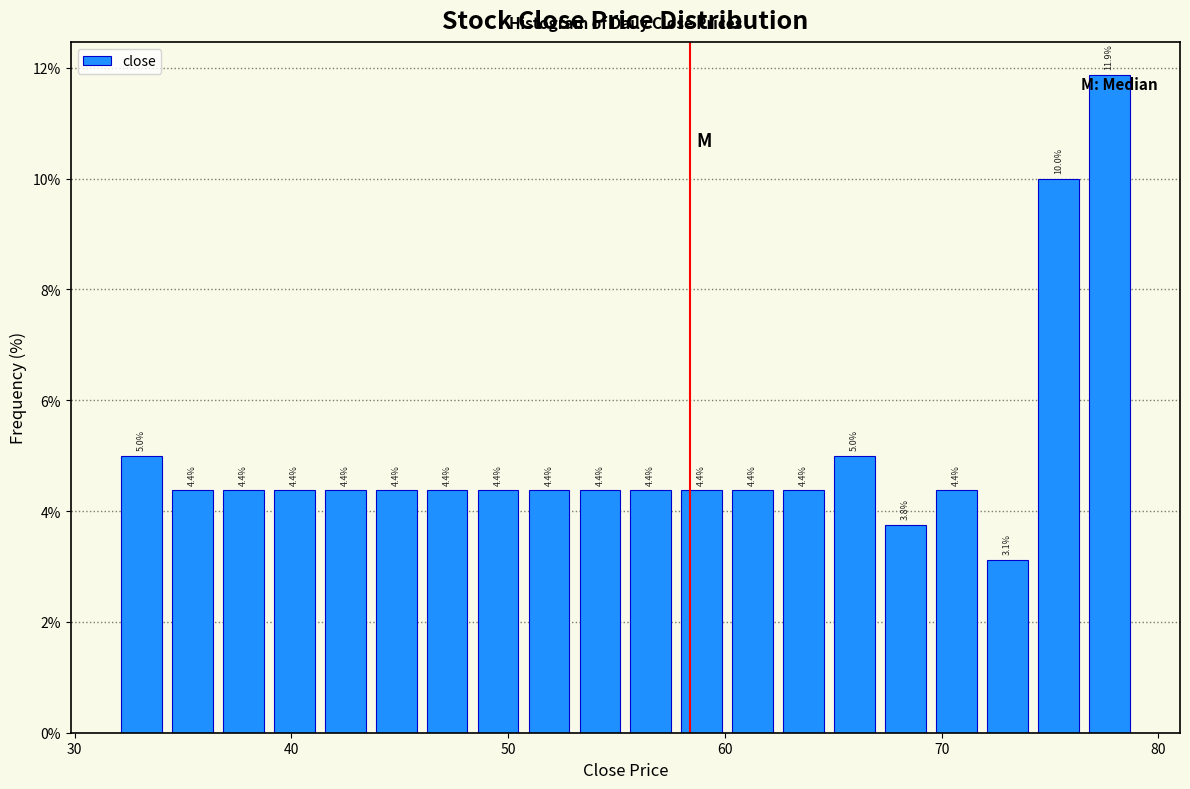

Around what value on the x-axis is the tallest bar? Give the approximate position of its centre, as read against the axis.

78